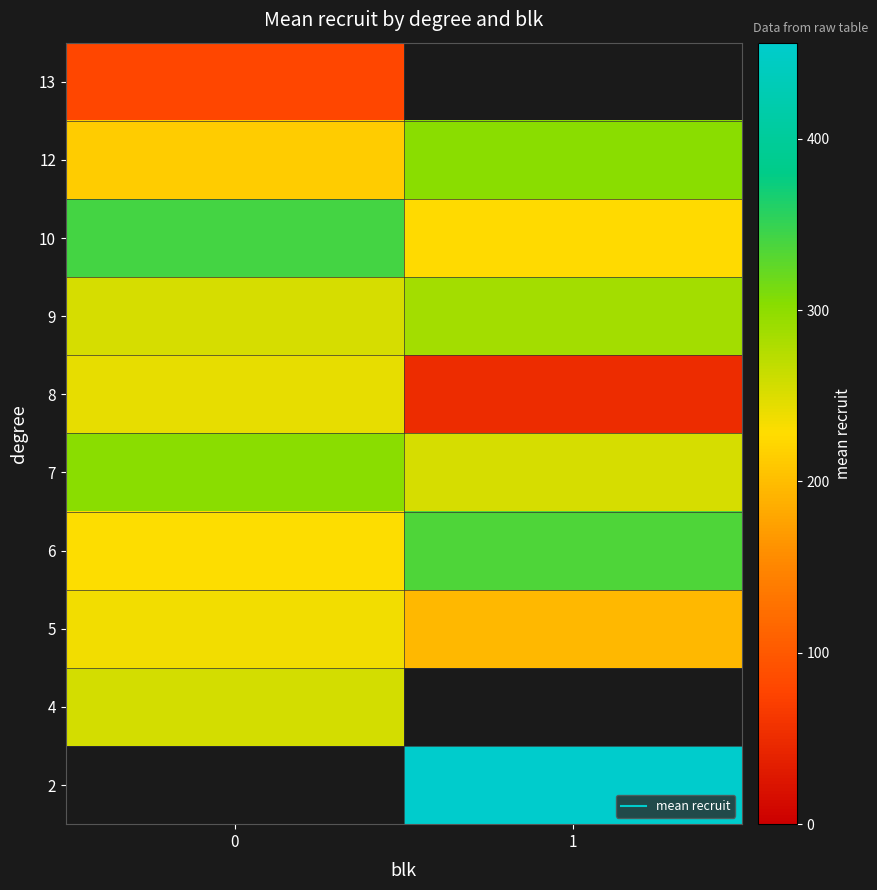

Which label corresponds to the smallest value in the chart?

1